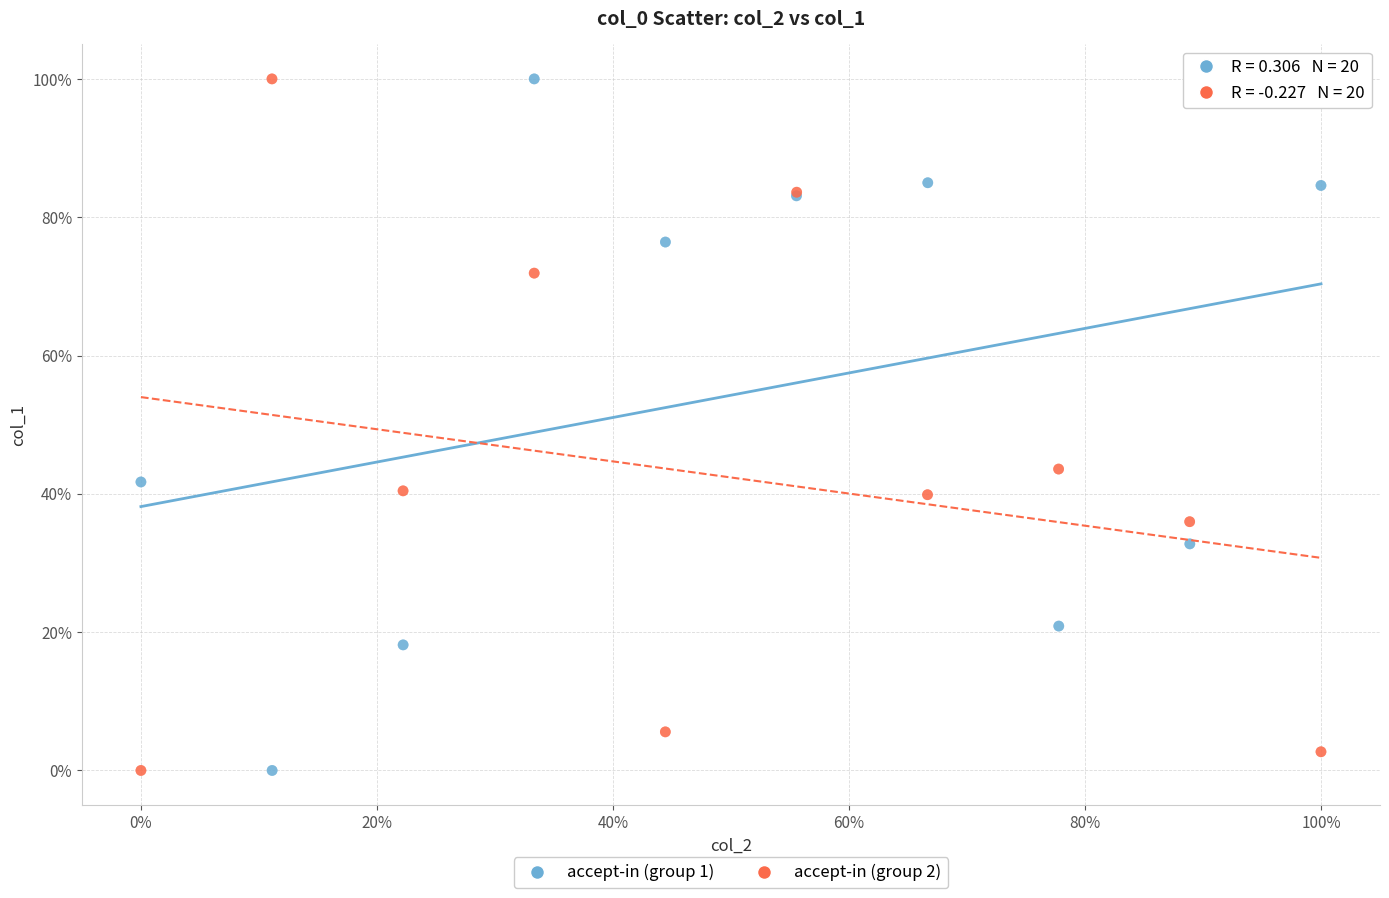

What are all the series names shown in the legend?

accept-in (group 1), accept-in (group 2)